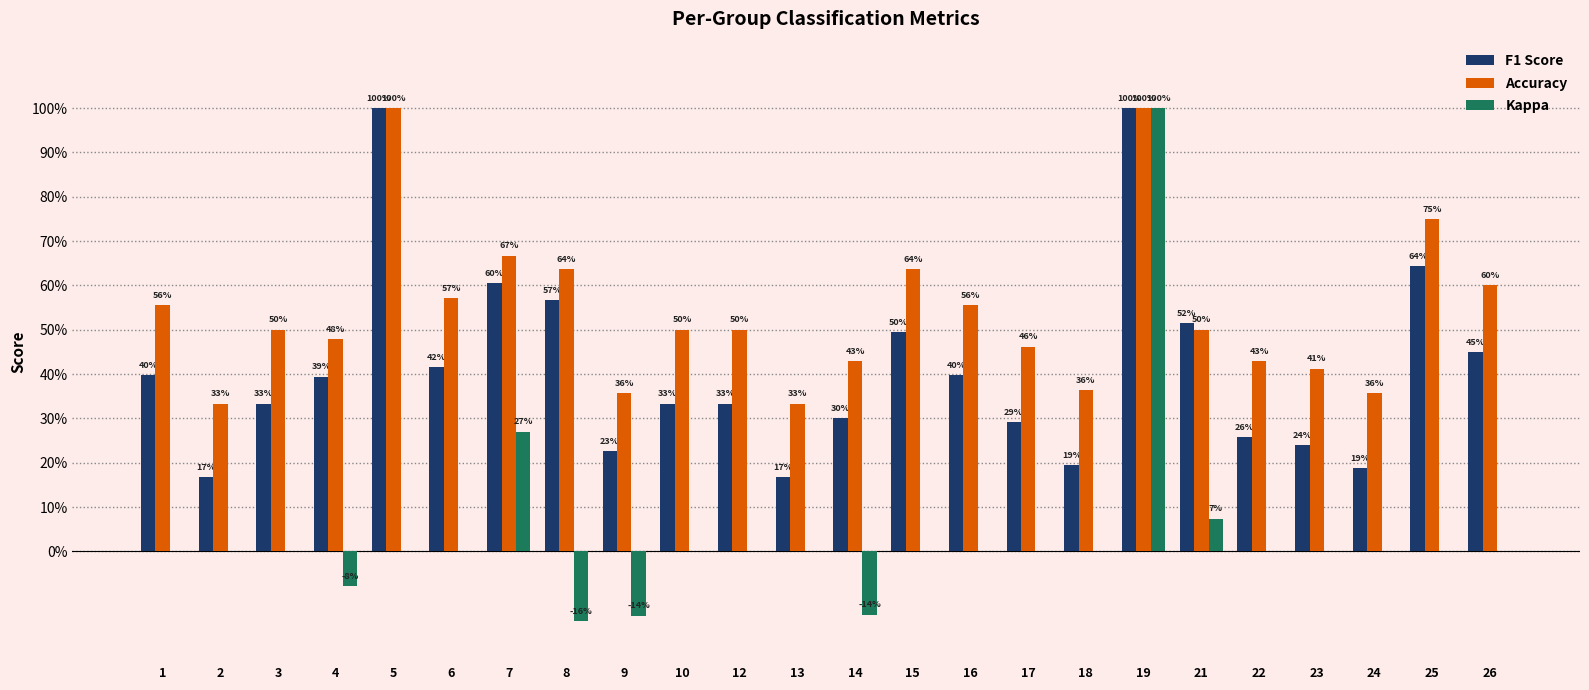

Where does the Kappa series first go above 0?

7